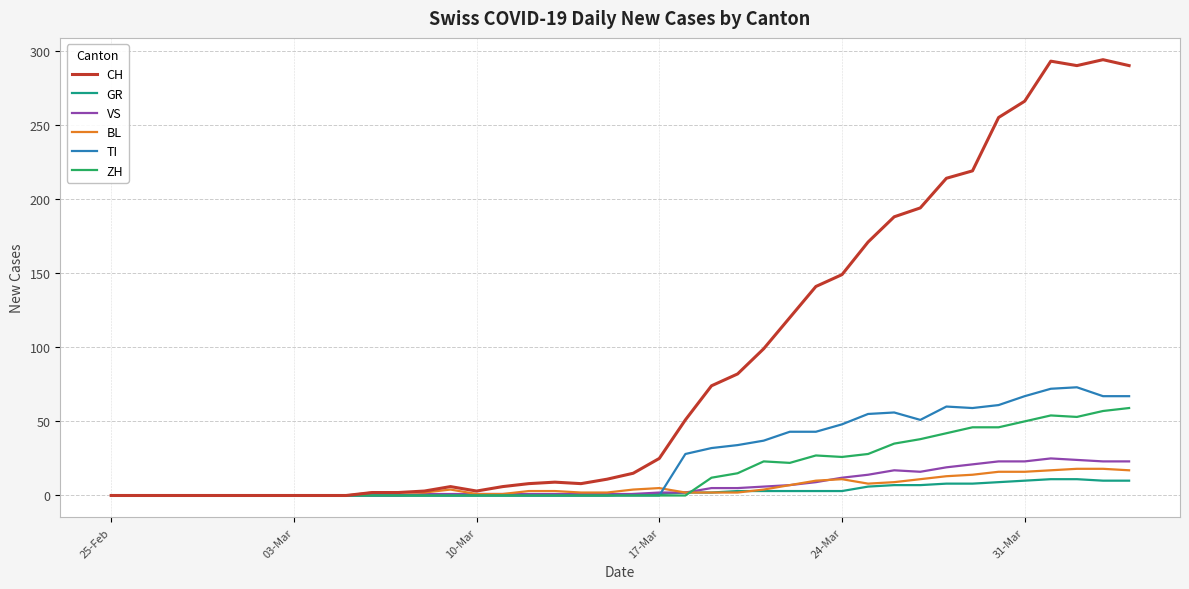

What is the maximum value for BL?

18